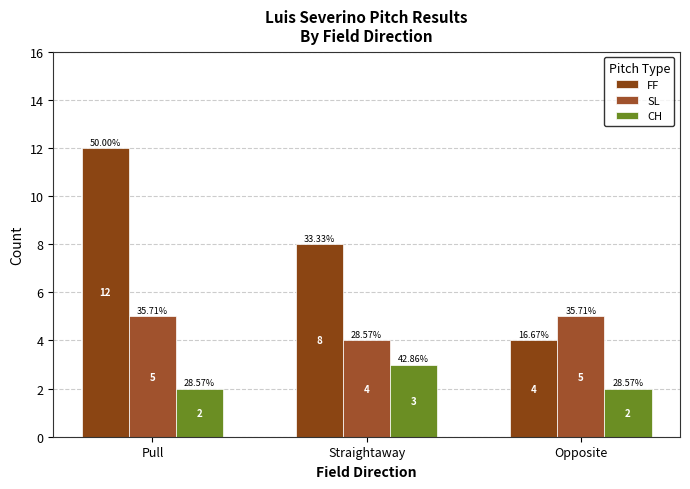

Which category has the highest value in the FF series?

Pull